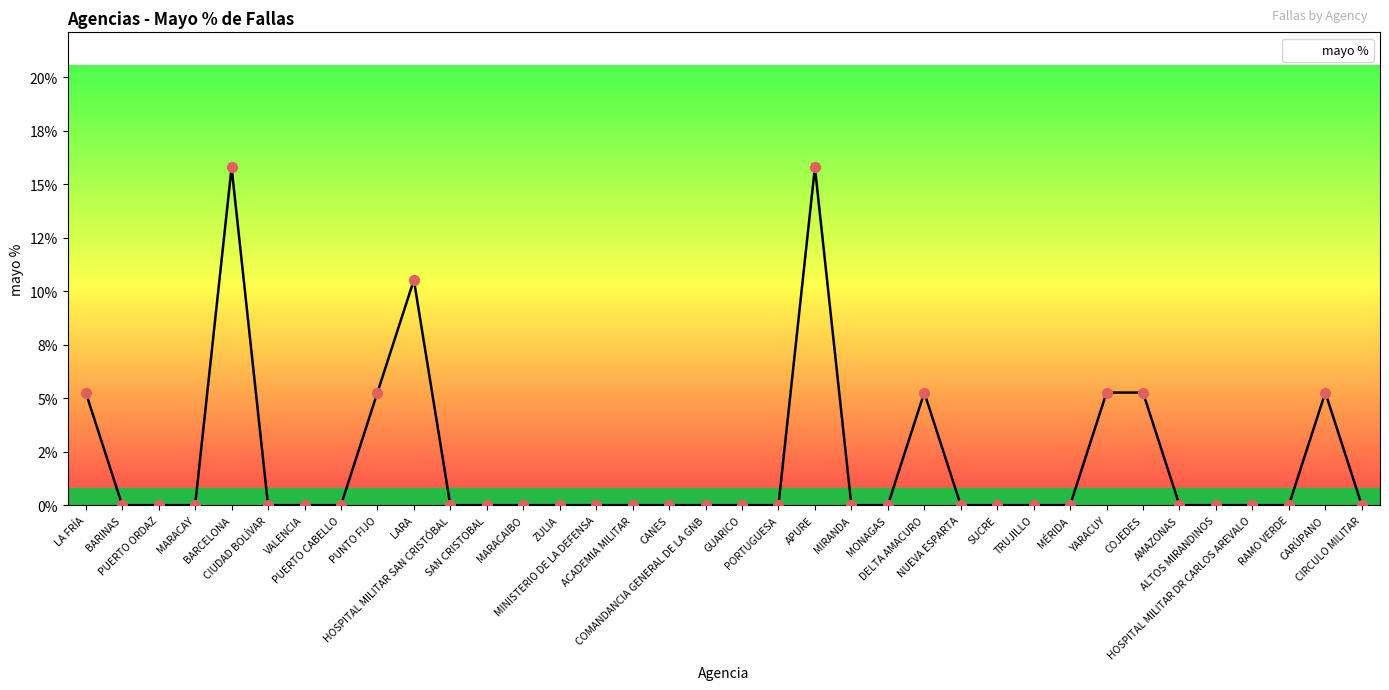

Does the chart have visible grid lines?

No